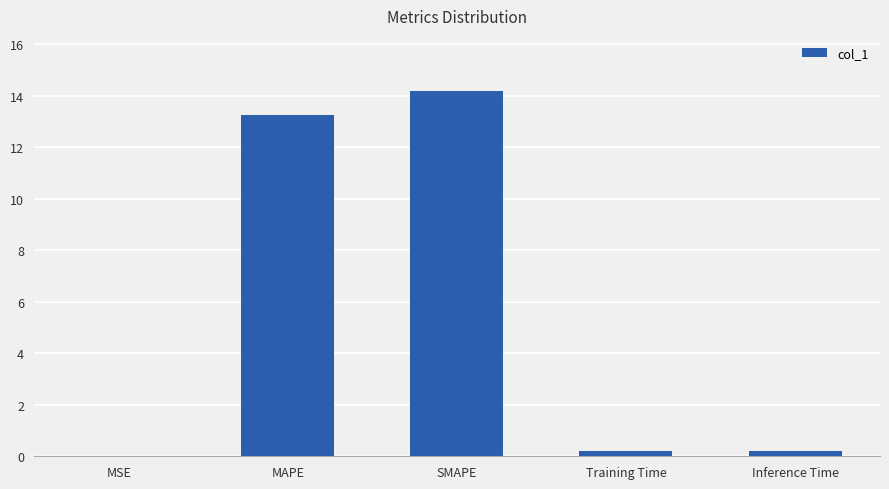

The value at SMAPE is 14.2. True or false?

True